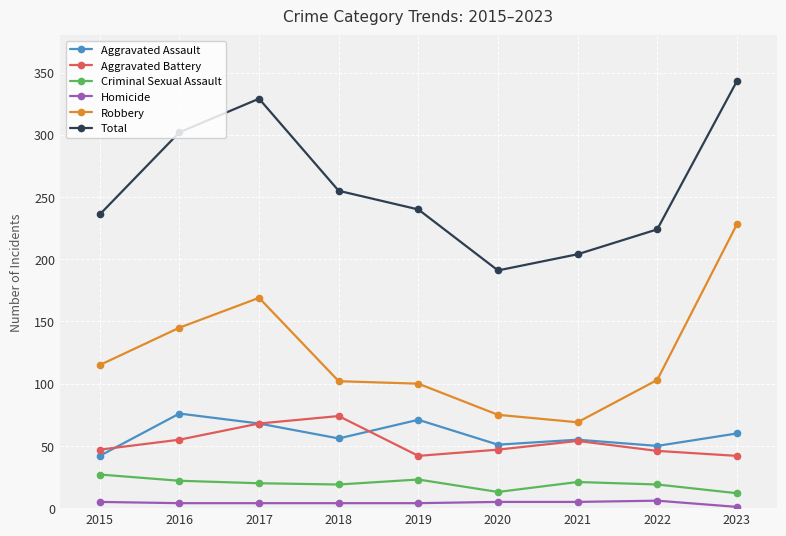

What is the value of the Homicide point at the 3rd from the left?

4